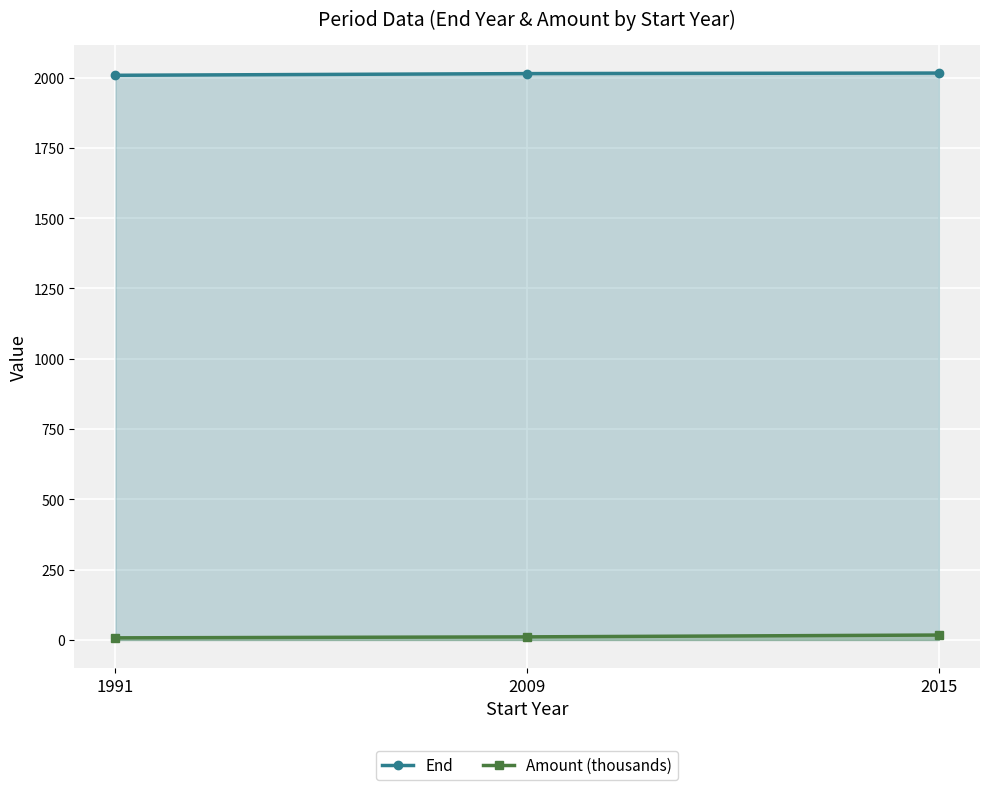

Rank the series by their maximum value, from highest to lowest.

End, Amount (thousands)